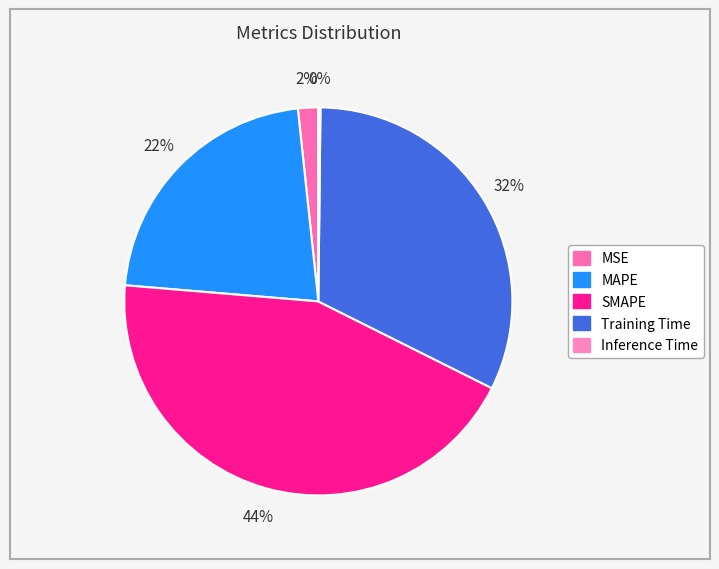

Is it true that MSE is 2% of the pie?

True